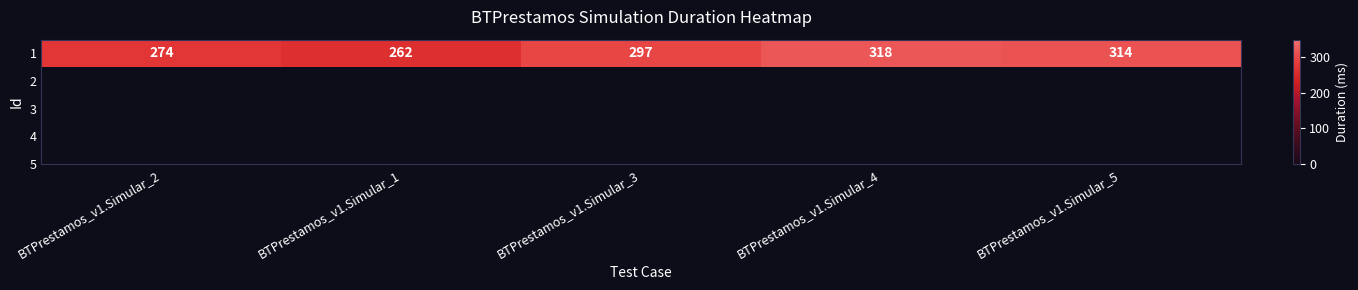

What is the sum of all values?

1465